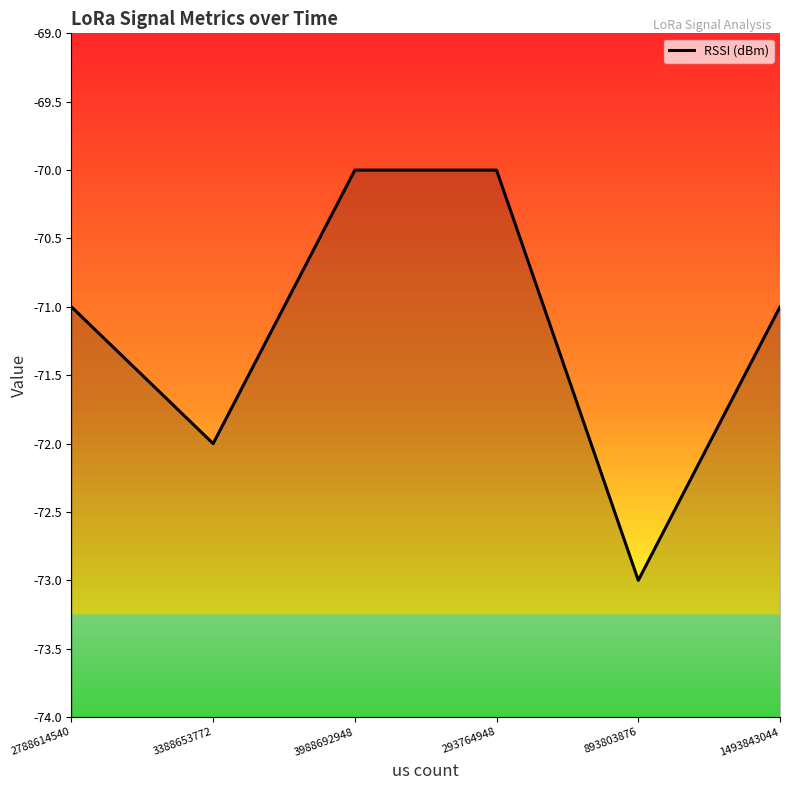

How many lines are shown in the chart?

1